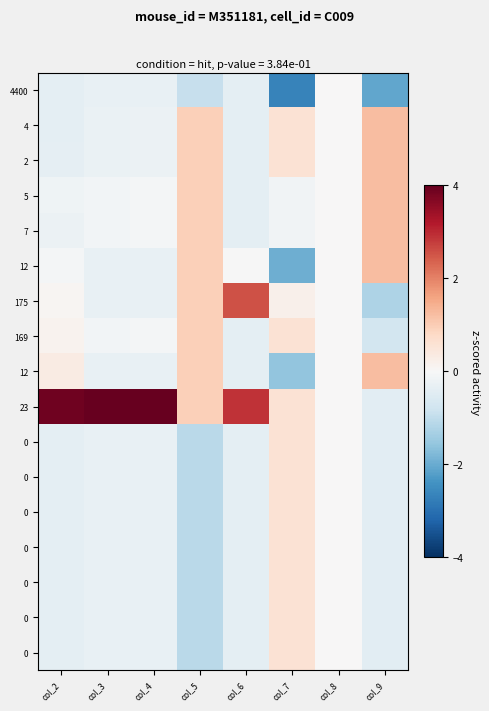

What is the difference between the highest and lowest values at col_3?

4.3